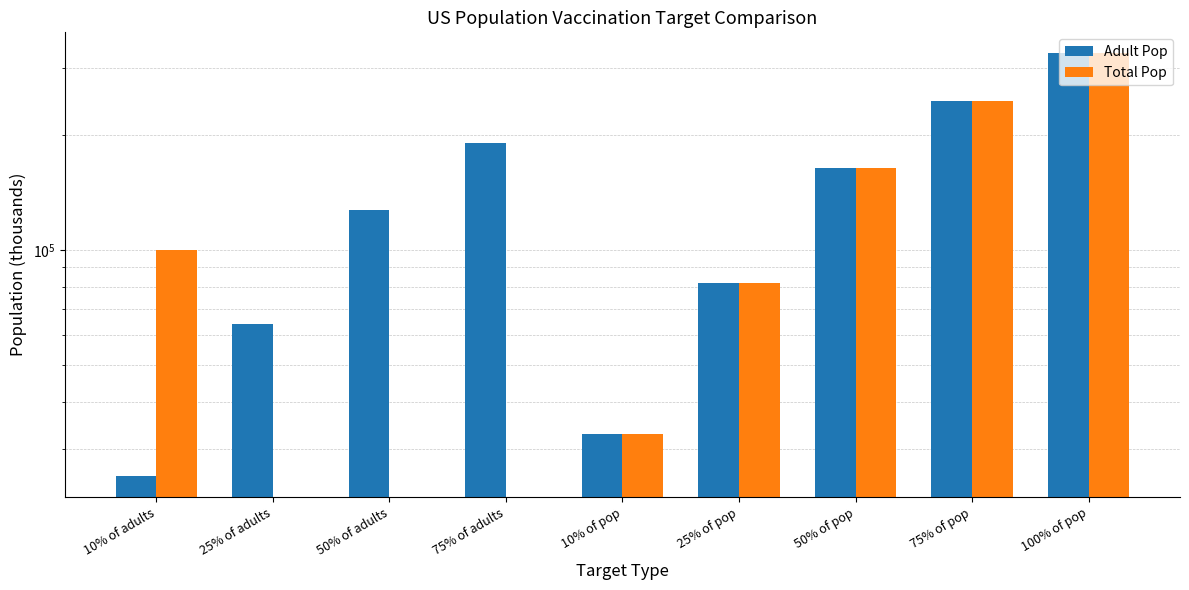

Which series changed the most between 10% of adults and 75% of adults?

Adult Pop